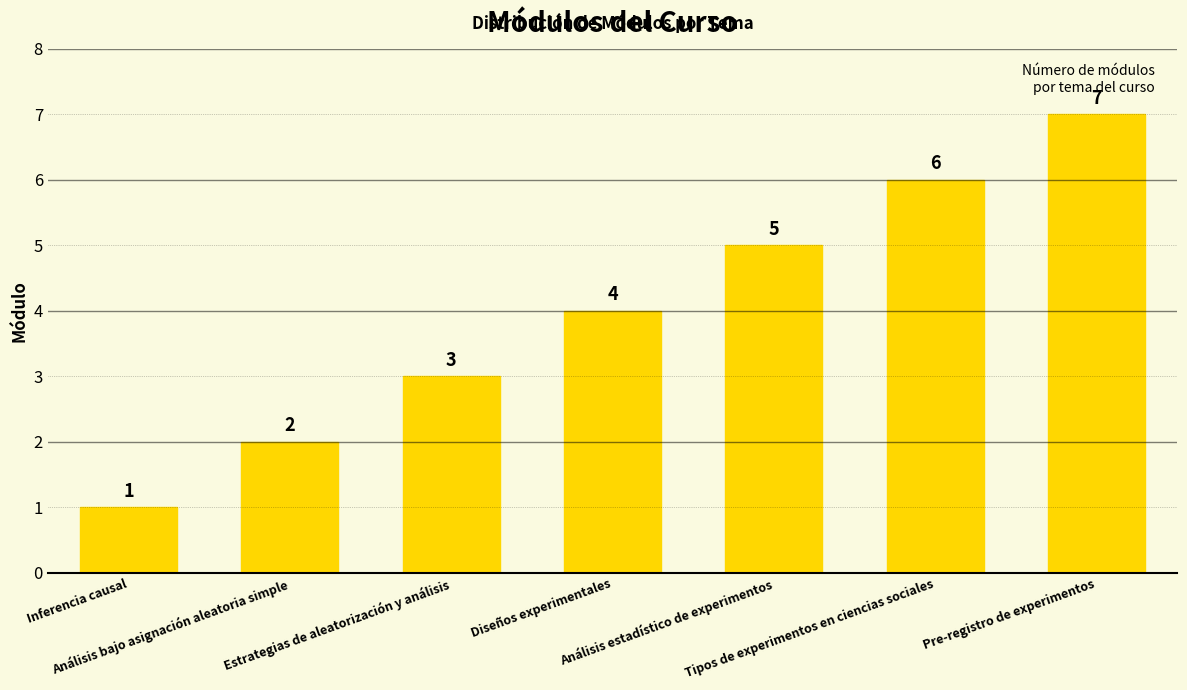

What is the change in value from Análisis bajo asignación aleatoria simple to Tipos de experimentos en ciencias sociales?

+4